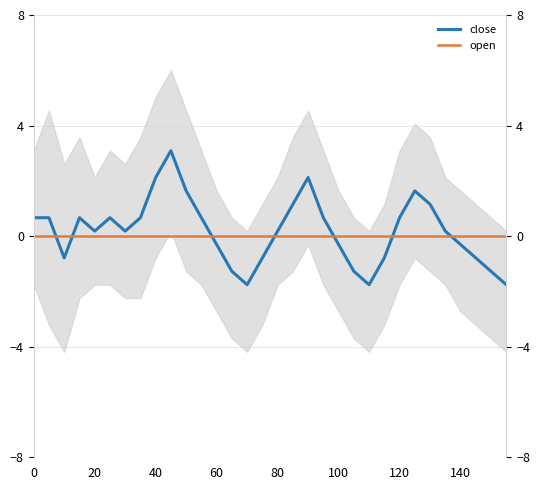

What is the difference between the values at 75 and 155?

1.0